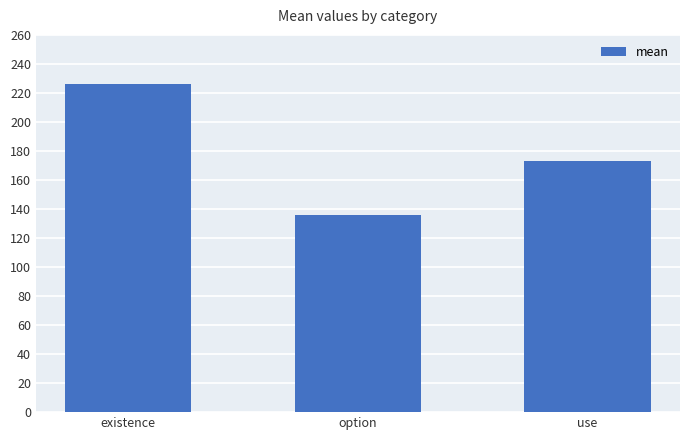

What is the value of the 1st bar from the left?

225.8